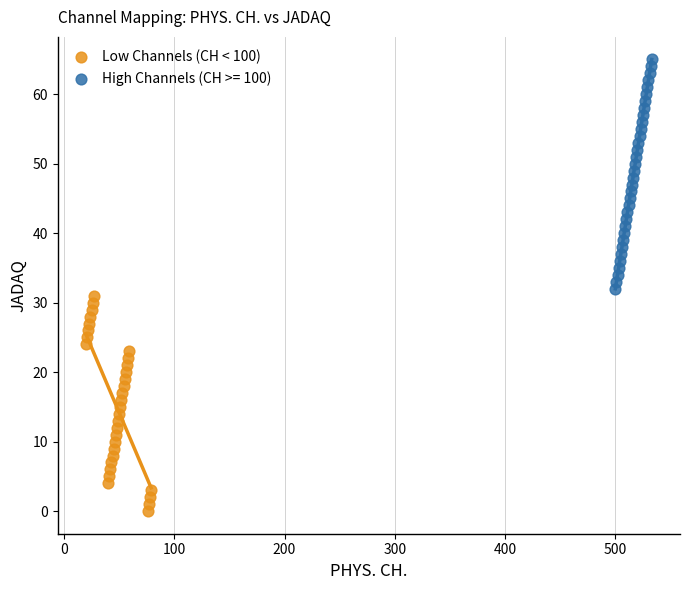

Which series reaches the minimum Y coordinate?

Low Channels (CH < 100)